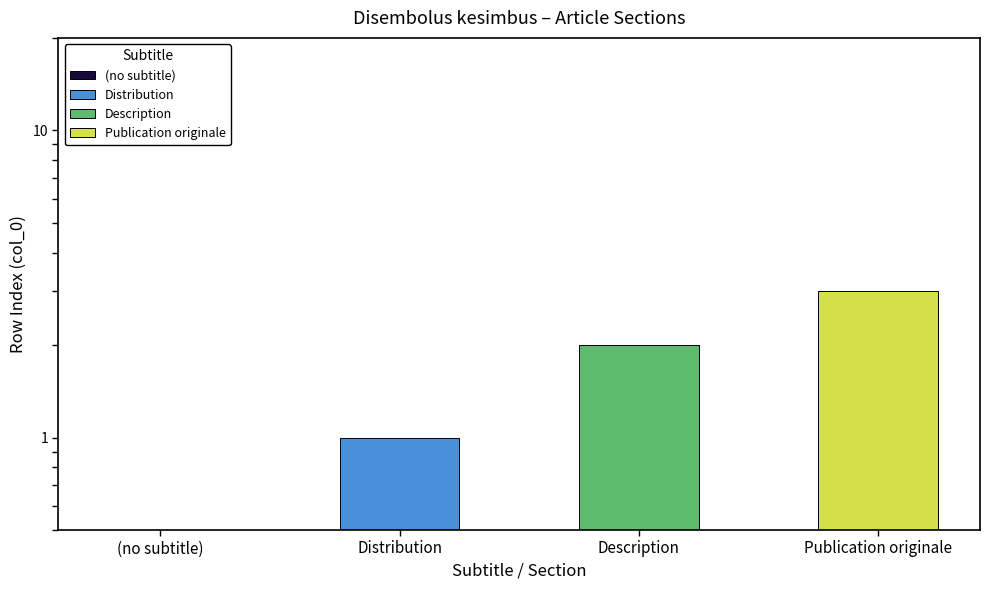

What is the difference between the maximum and minimum values?

3